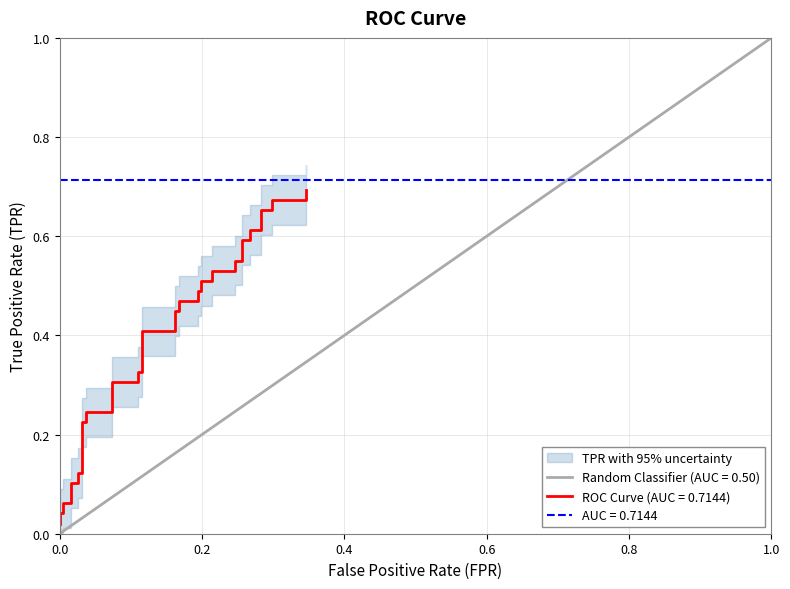

Where is the data nearest to the value 0?

fpr